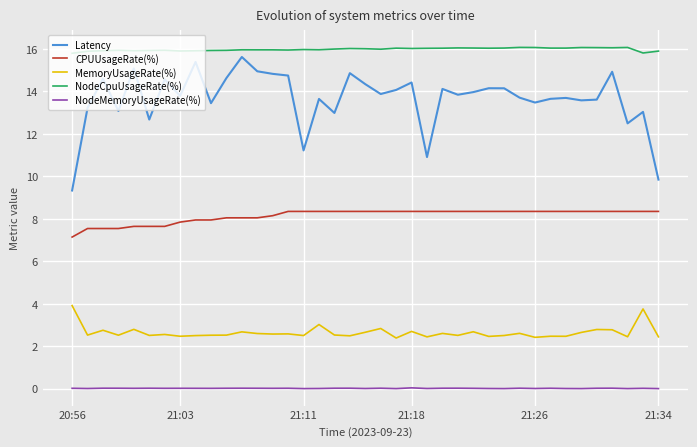

Which series has the largest total across all categories?

NodeCpuUsageRate(%)